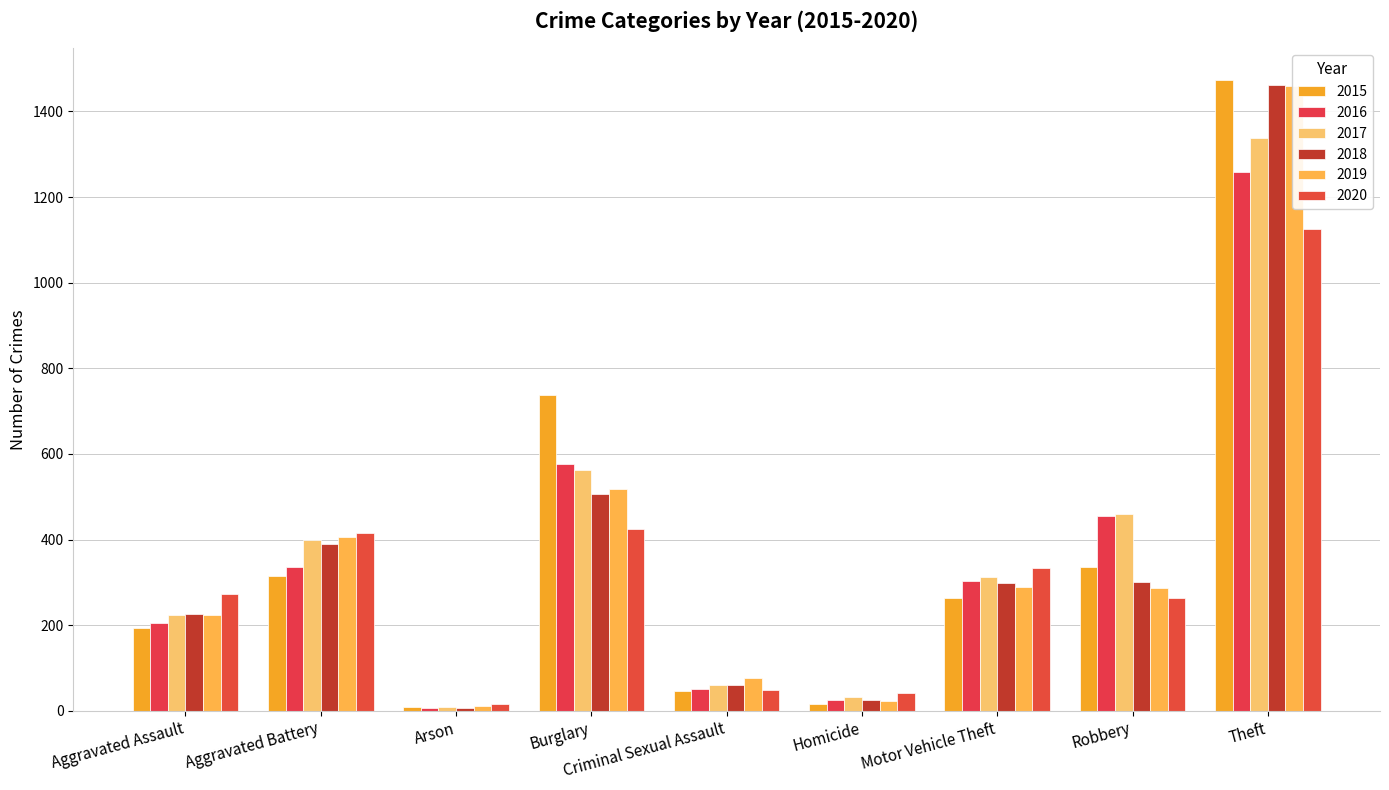

At which category does the chart reach its peak across all series?

Theft